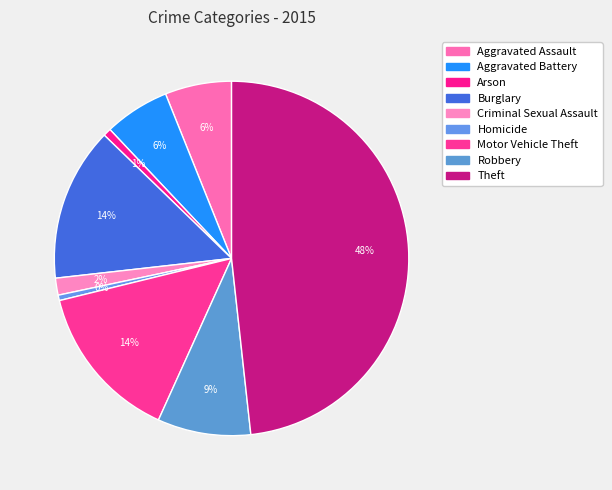

To the nearest percent, what is the average slice percentage?

11%